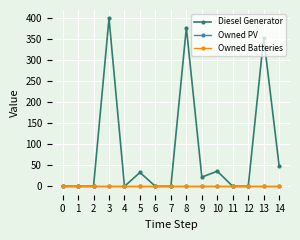

Which series changed the most between 6 and 10?

Diesel Generator